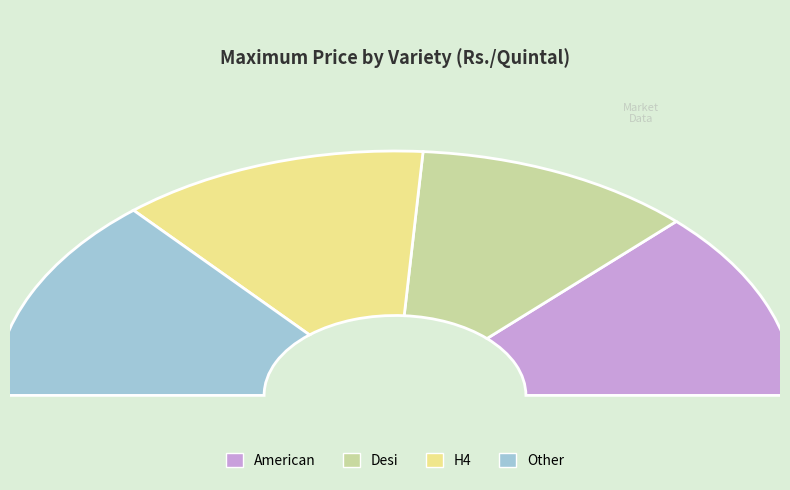

Is the sum of H4 and American greater than half?

Yes